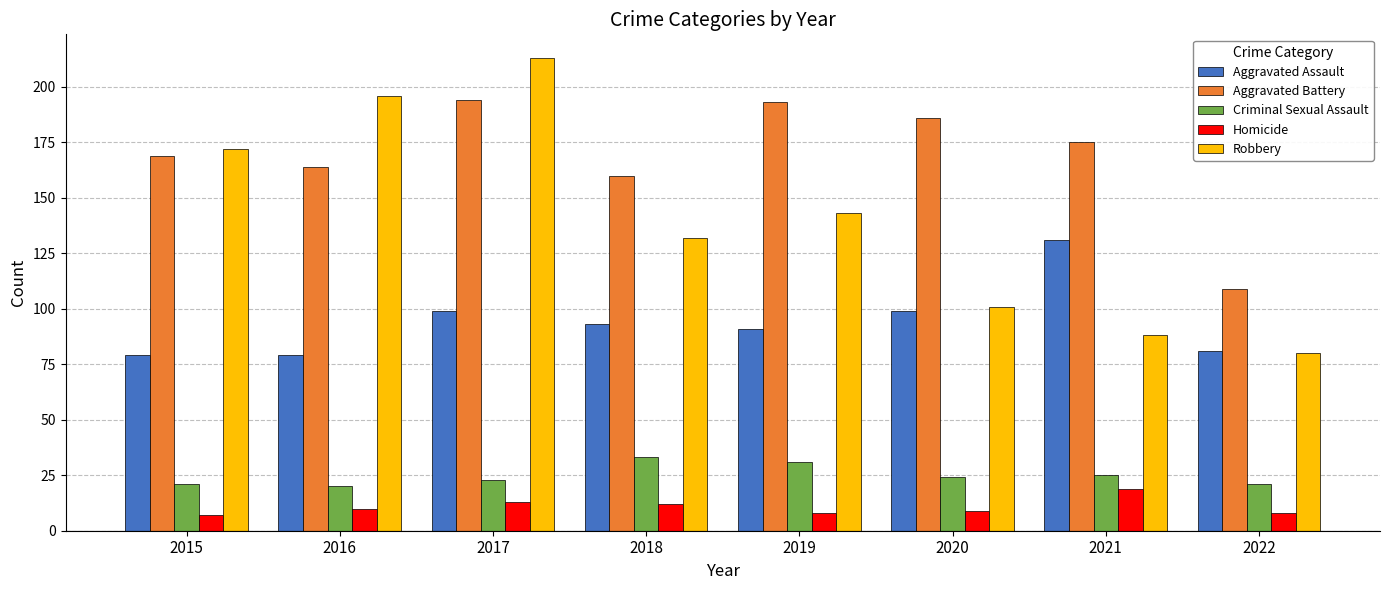

List the series in order of their peak value, highest first.

Robbery, Aggravated Battery, Aggravated Assault, Criminal Sexual Assault, Homicide